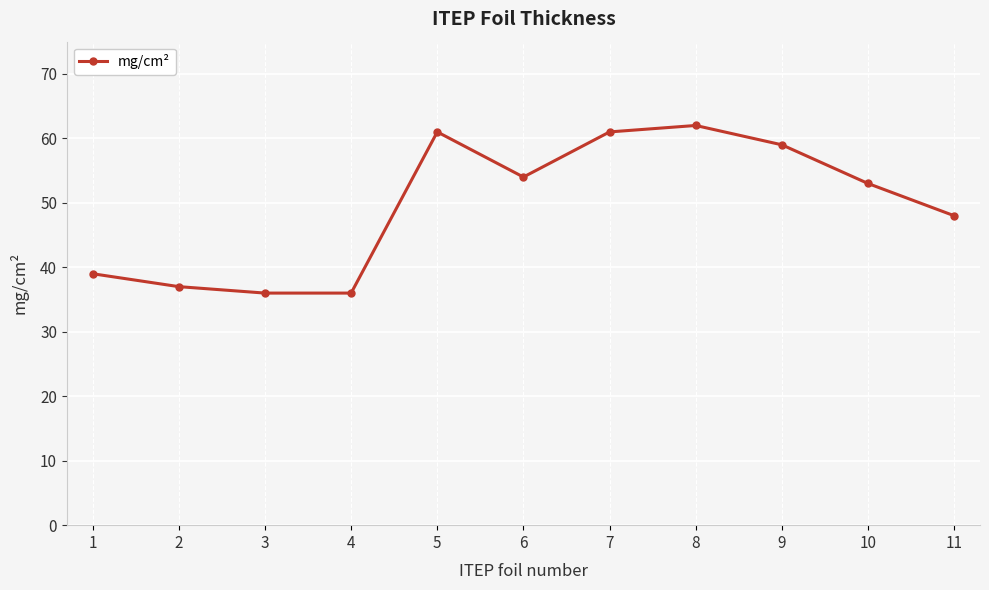

Reading right to left, extract all data points from this chart.

11=48	10=53	9=59	8=62	7=61	6=54	5=61	4=36	3=36	2=37	1=39